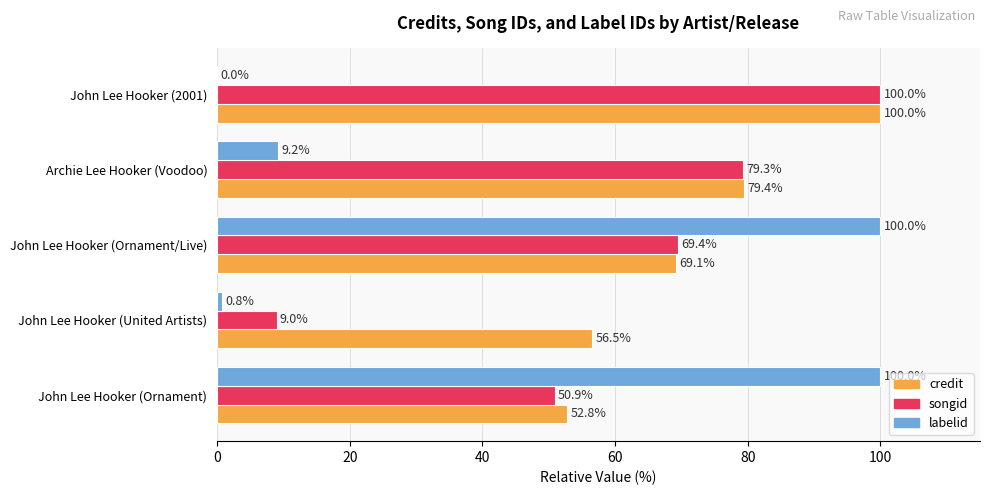

Which category has the highest value in the songid series?

John Lee Hooker (2001)